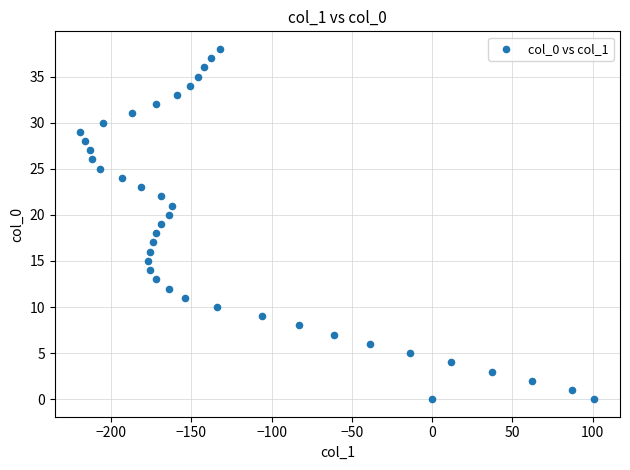

What is the range of X values (max minus min)?

320